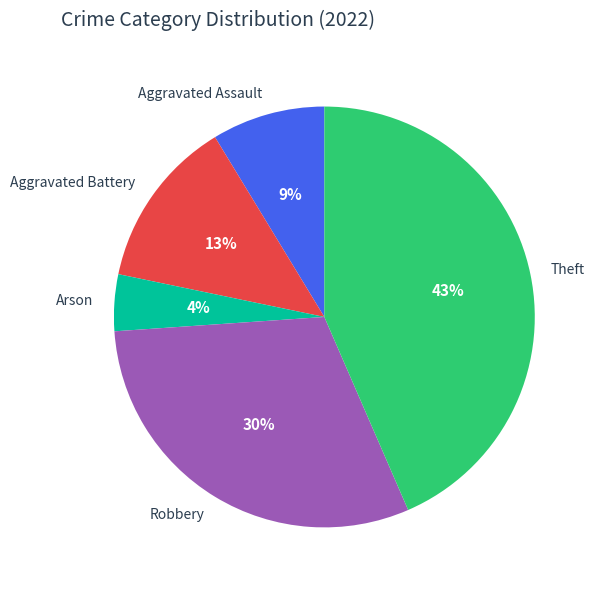

Is there a majority slice in this chart?

No